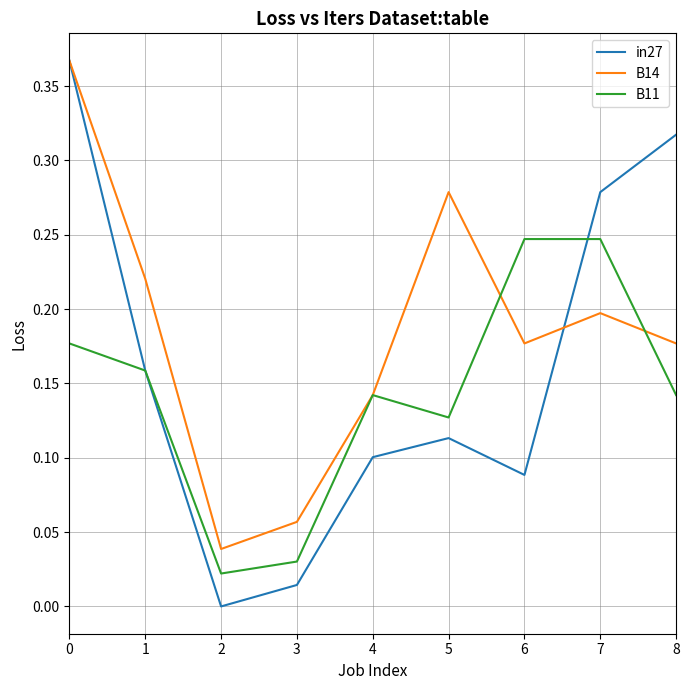

Rank the series at 8 from lowest to highest value.

B11, B14, in27